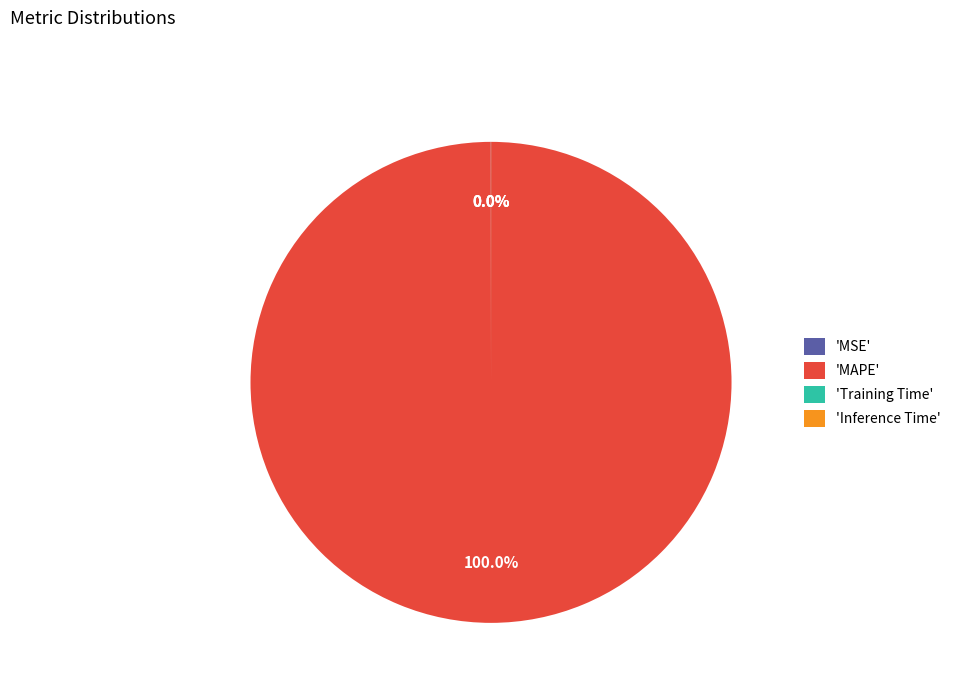

What is the largest slice in the pie chart?

'MAPE'